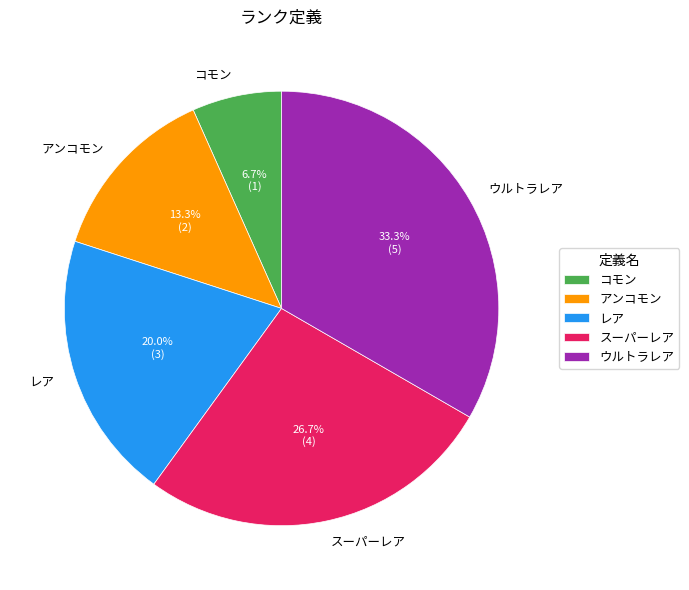

To the nearest percent, what percentage of the pie is レア?

20%